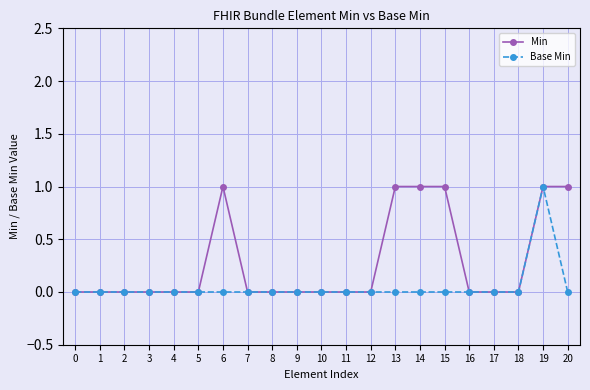

How many Base Min values are between 0 and 1?

21